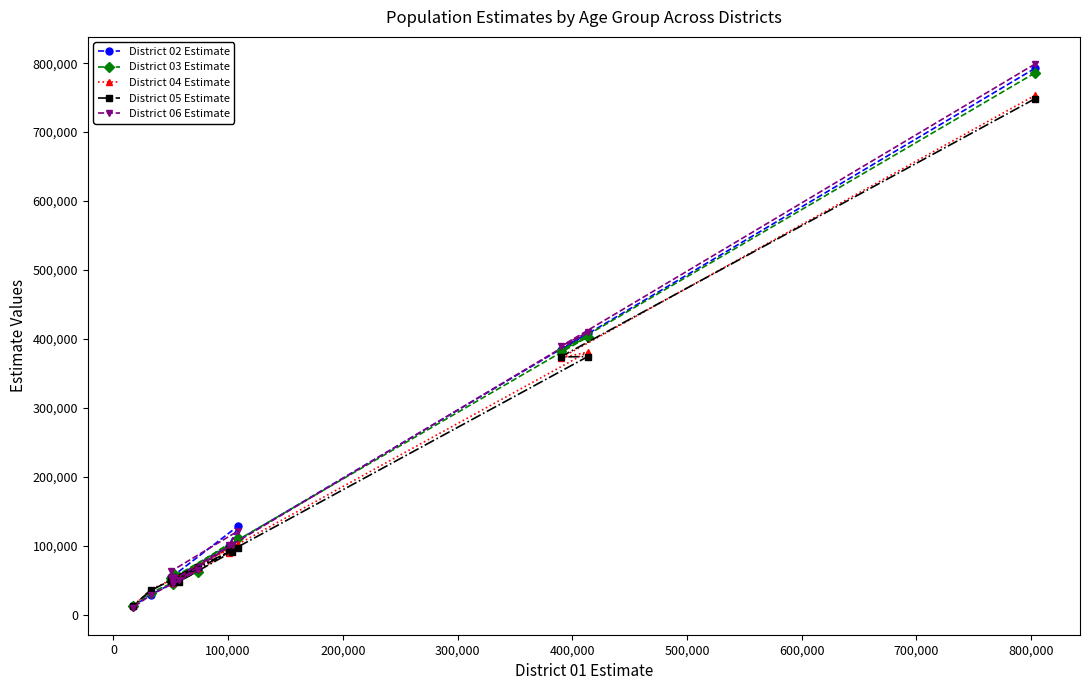

At how many categories does at least one series exceed 200427?

3